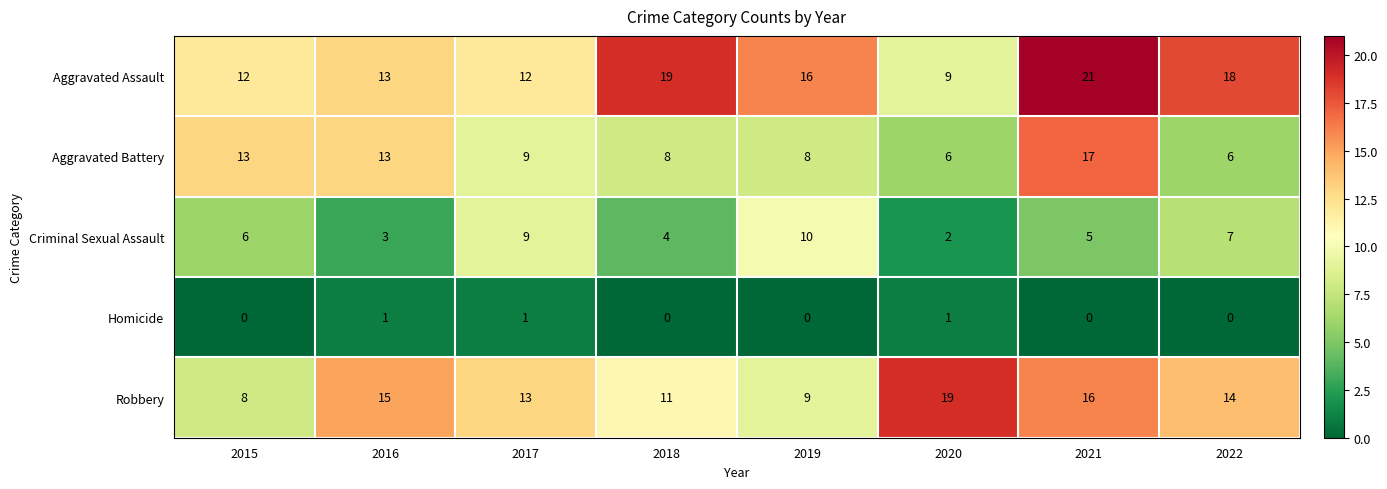

What is the sum of the Aggravated Assault values at 2021 and 2018?

40